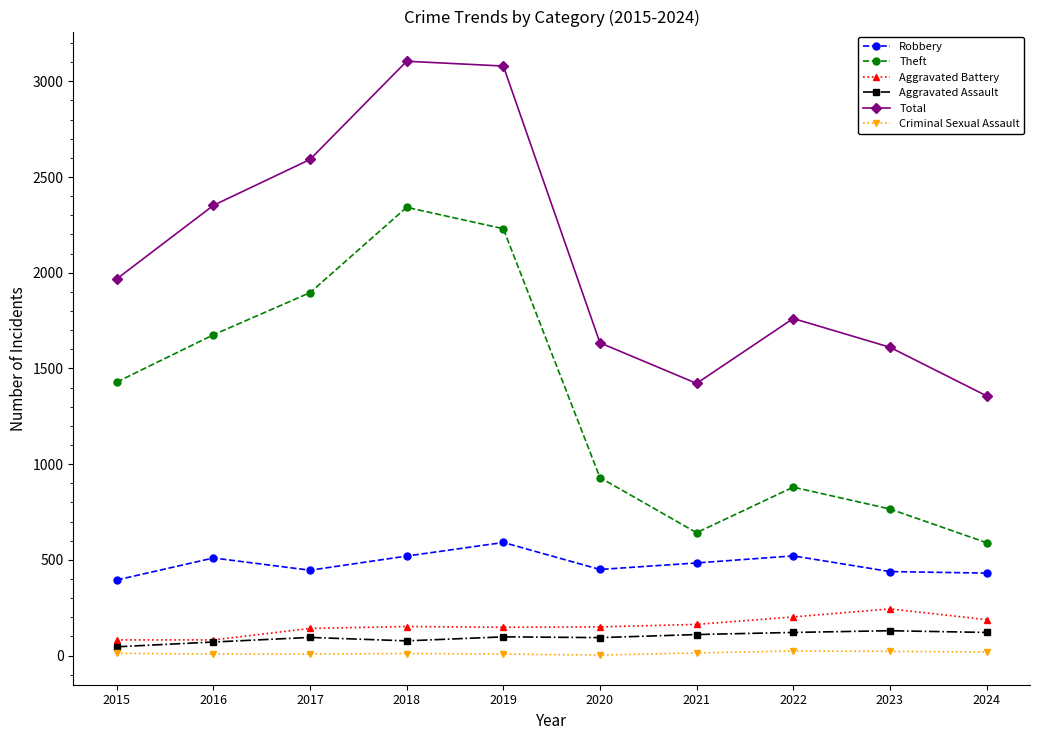

What is the lowest value of the Theft series?

590